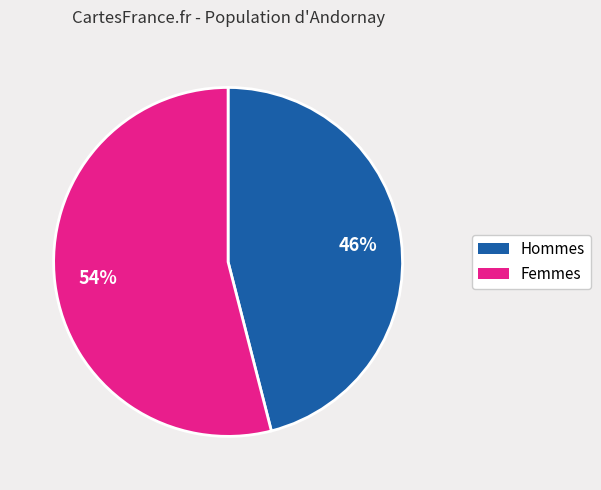

How many slices are in this pie chart?

2